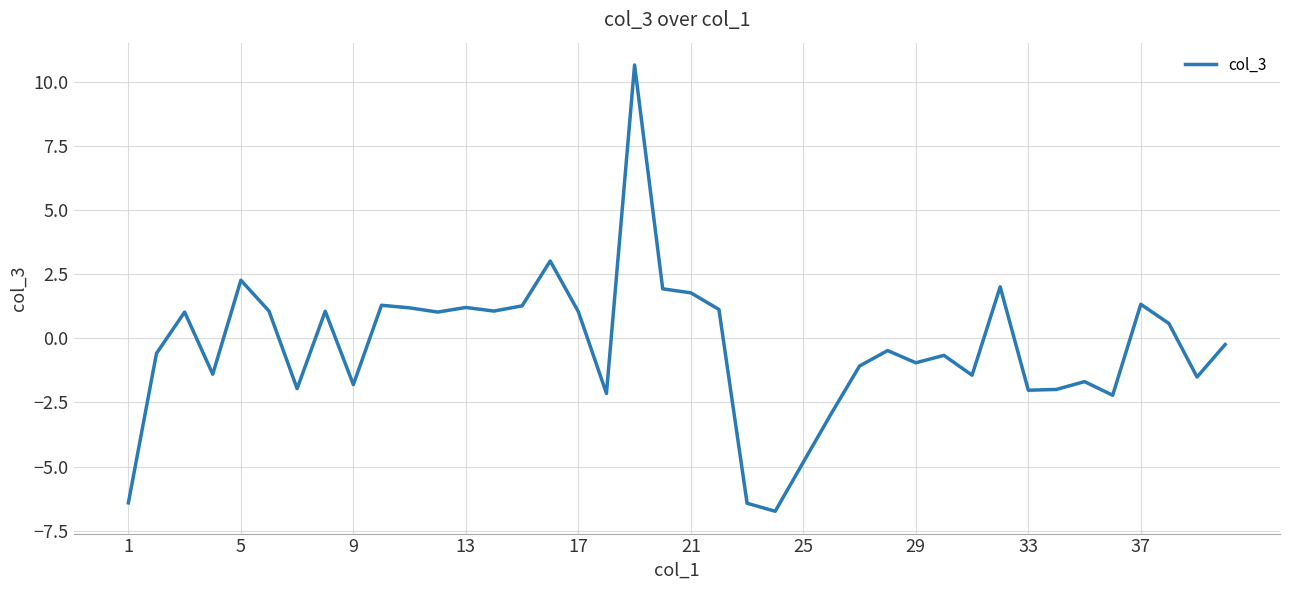

Count the number of categories in the chart.

40